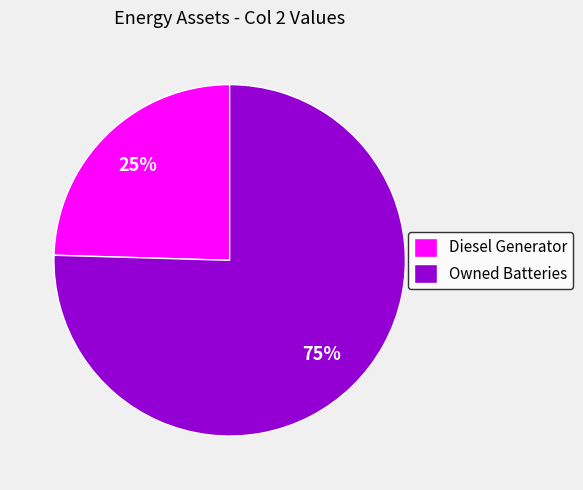

To the nearest percent, what portion does Owned Batteries represent?

75%